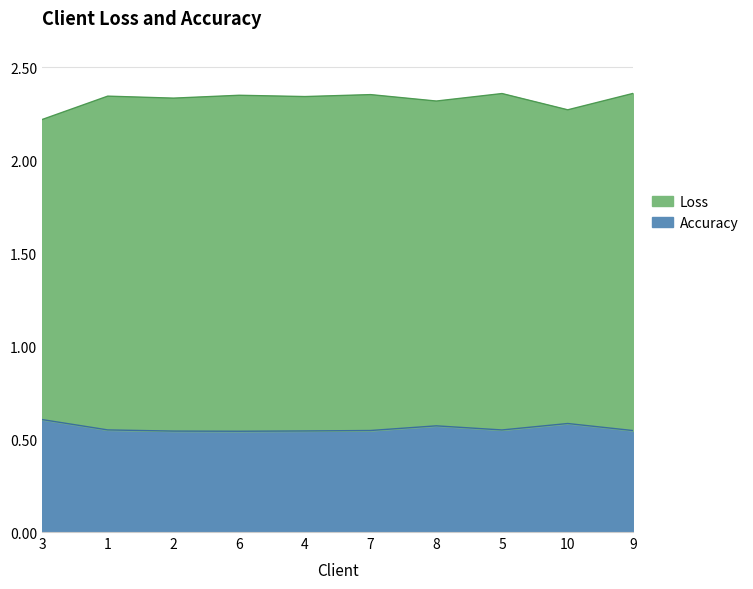

Reading right to left, what are all the values shown in this chart?

Loss: 2.4	2.3	2.4	2.3	2.4	2.3	2.3	2.3	2.3	2.2
Accuracy: 0.5	0.6	0.5	0.6	0.5	0.5	0.5	0.5	0.5	0.6